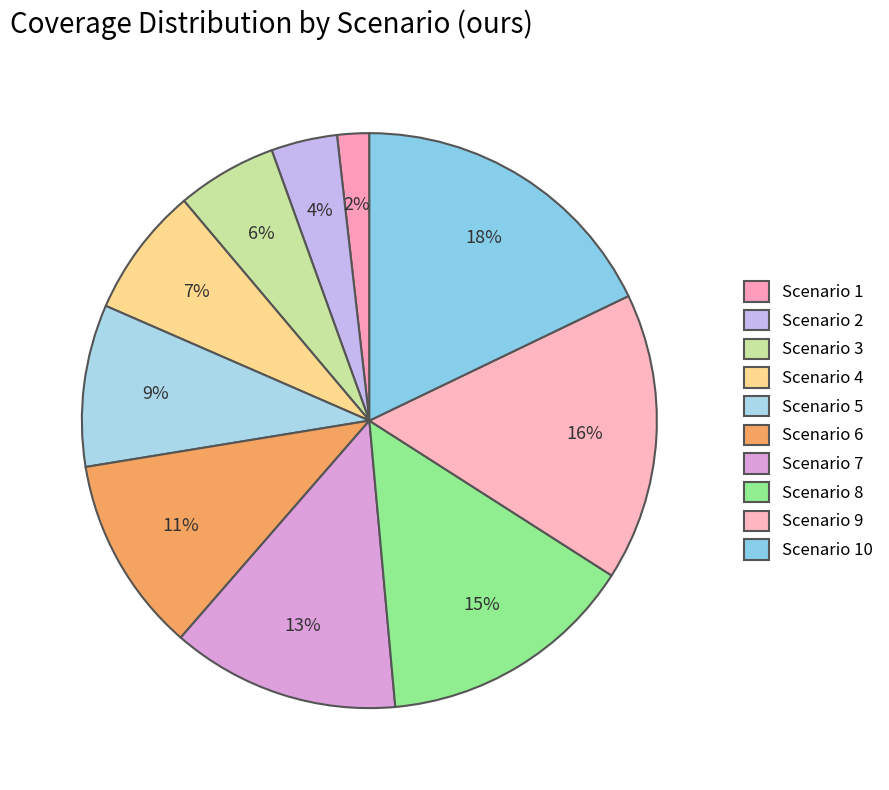

Is there any slice that represents more than half of the pie?

No